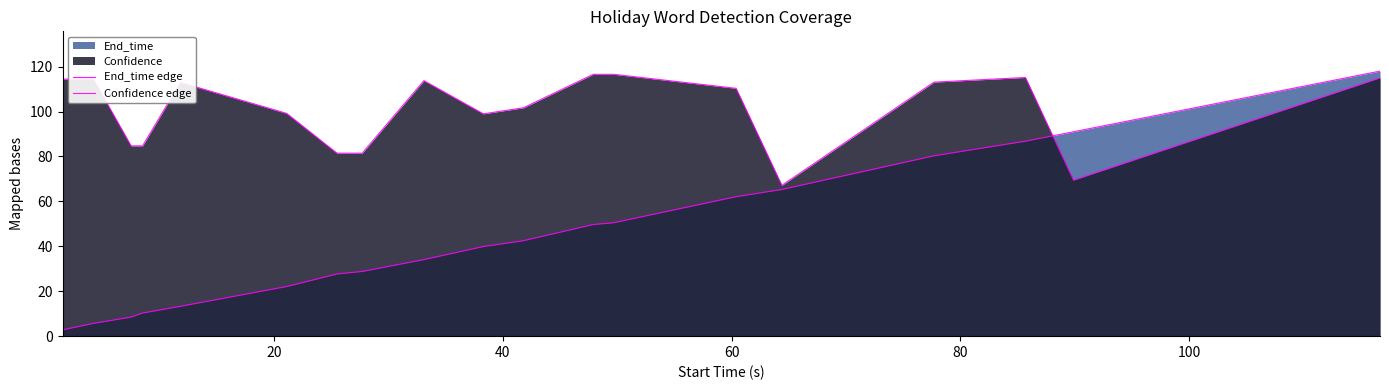

What is the sum of all End_time edge values?

843.6